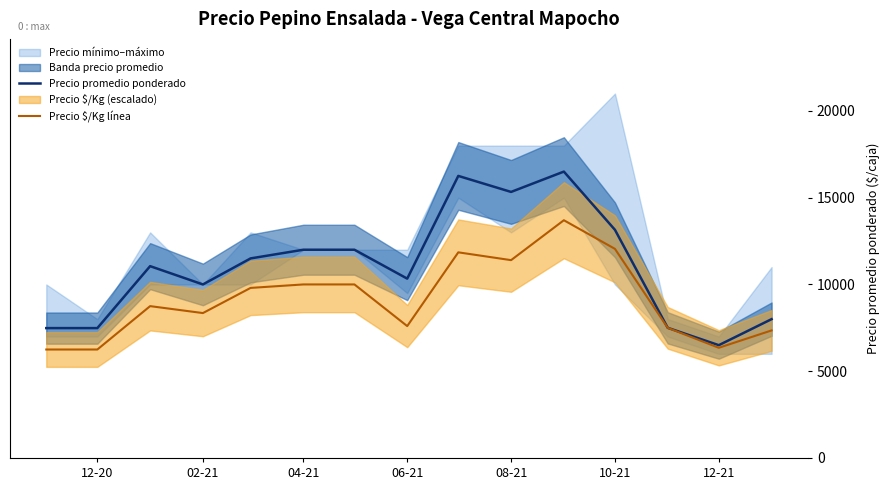

List the series in order of their overall mean, lowest first.

Precio $/Kg línea, Precio promedio ponderado